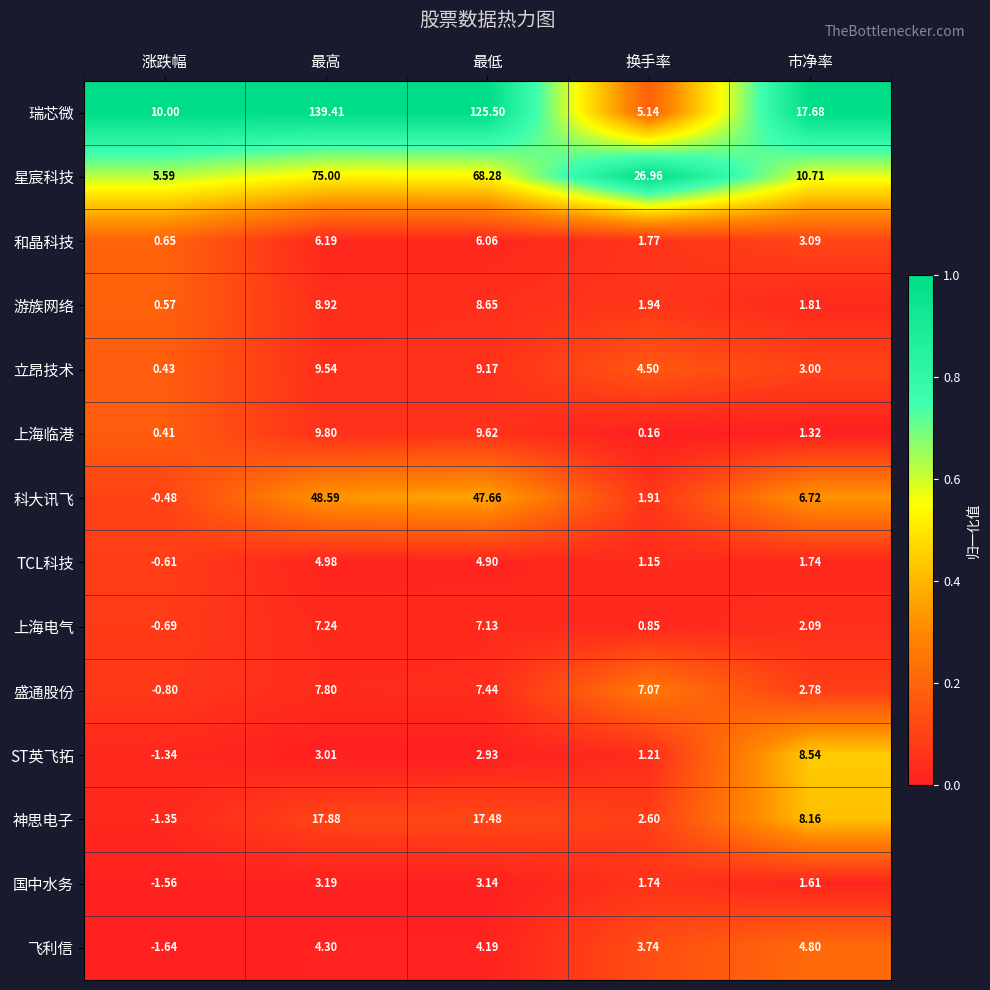

At how many categories does at least one series exceed 0?

5